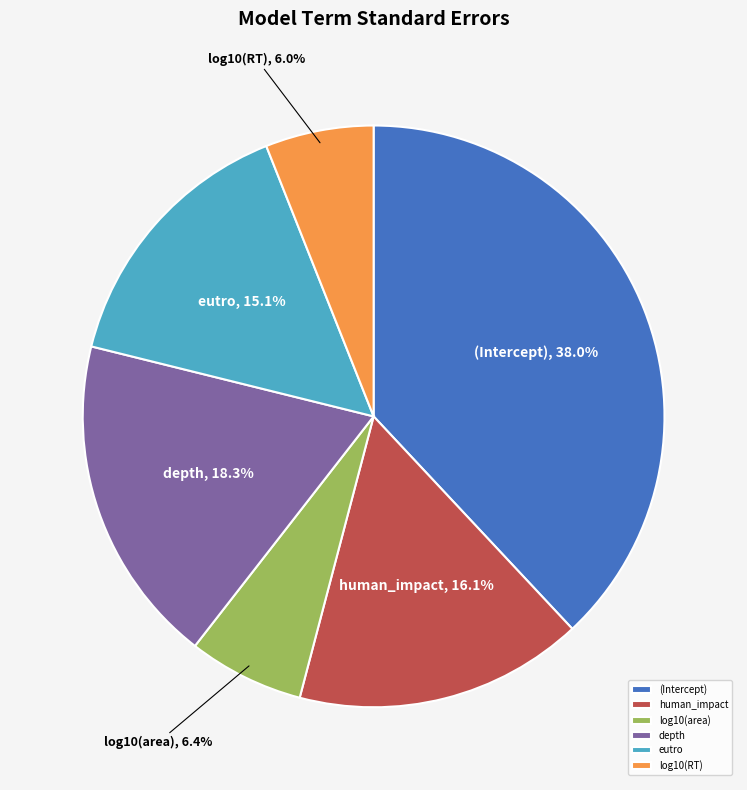

What percentage is the depth slice, to the nearest percent?

18%